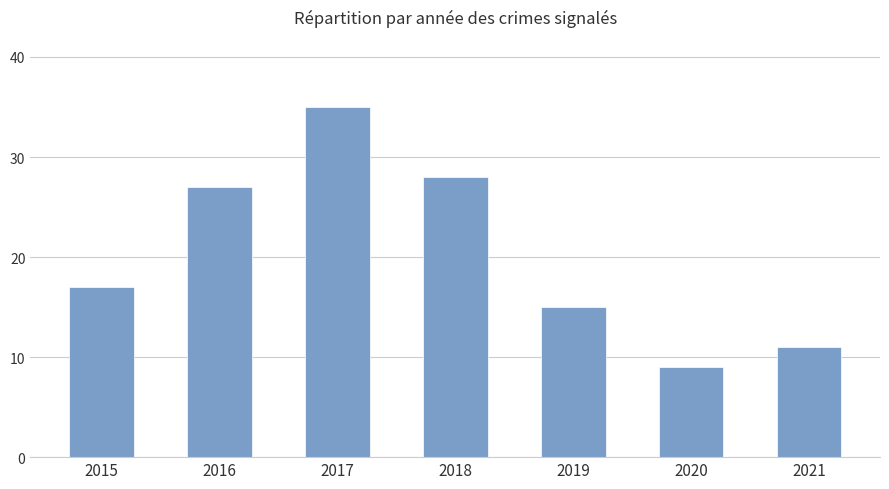

What is the difference between the values at 2016 and 2019?

12